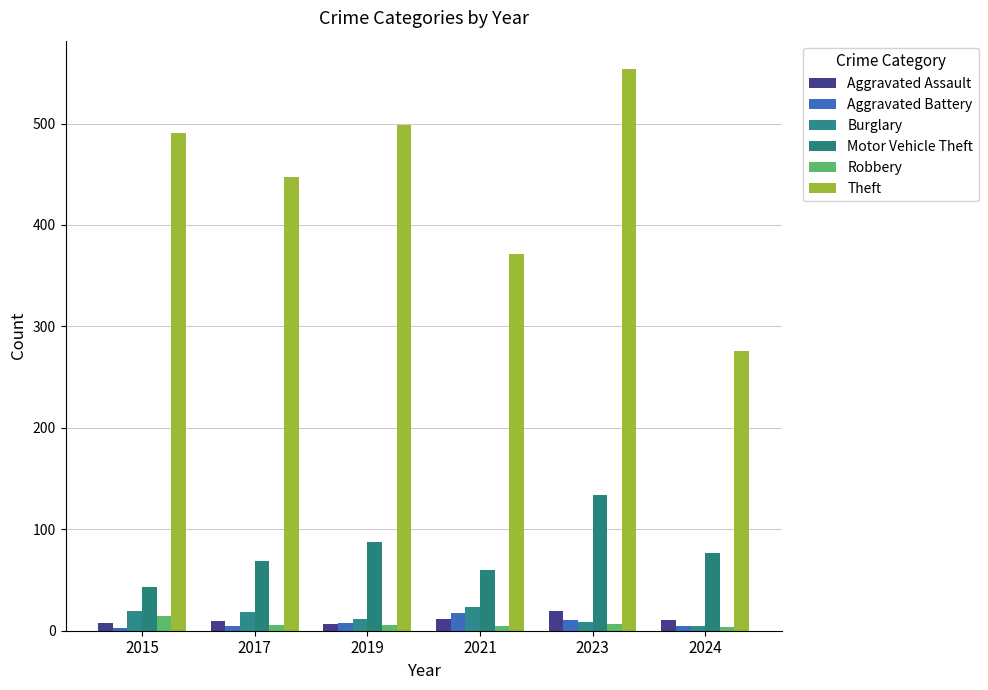

What value does the Aggravated Assault series have at 2015, to the nearest 5?

10